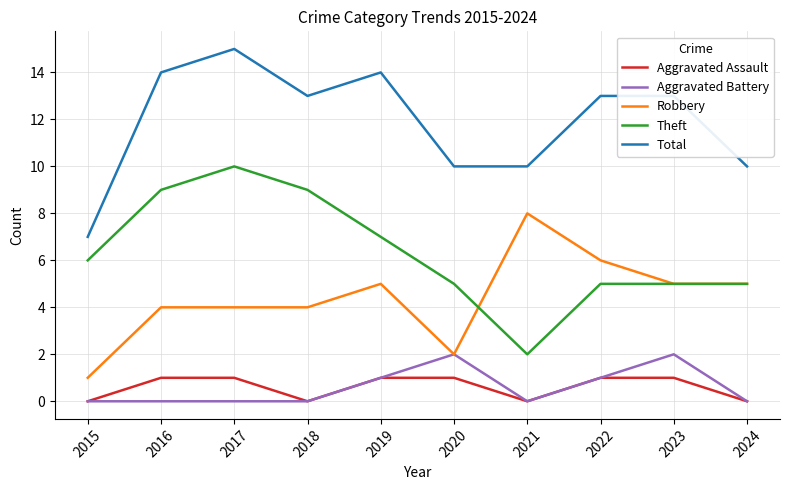

What are all the series names shown in the legend?

Aggravated Assault, Aggravated Battery, Robbery, Theft, Total